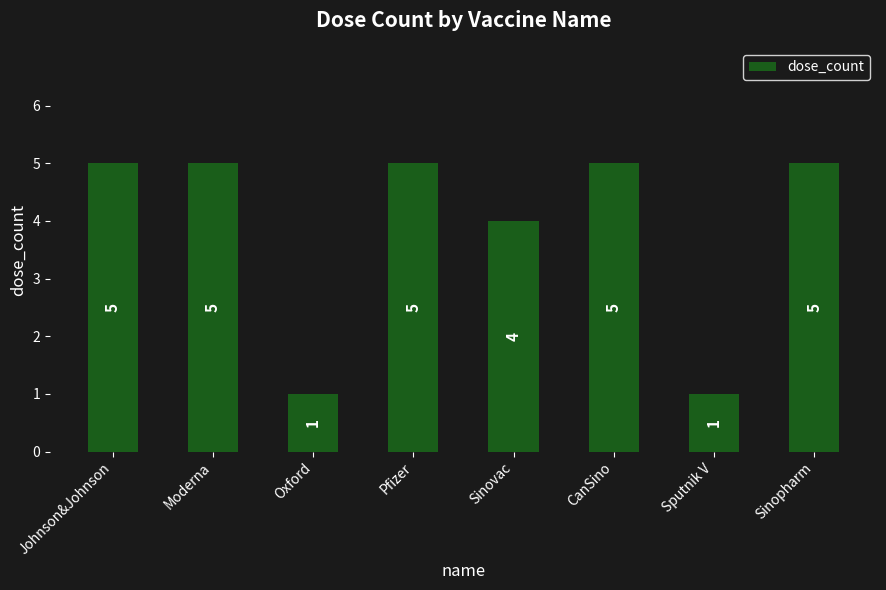

The chart shows a value of 5 at Moderna. True or false?

True